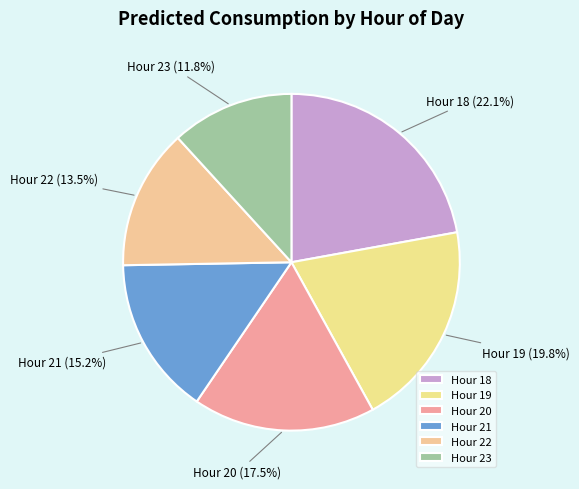

Which has a higher value, Hour 18 or Hour 20?

Hour 18